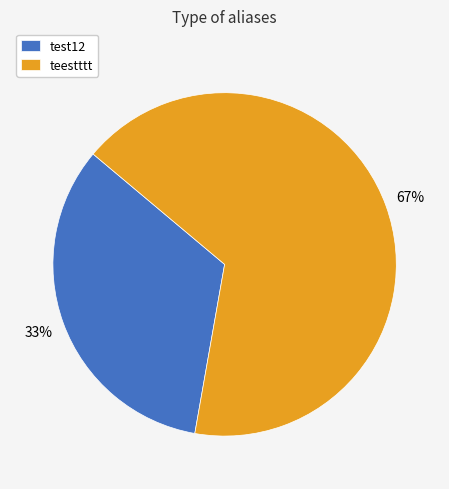

Does any single category account for the majority?

Yes